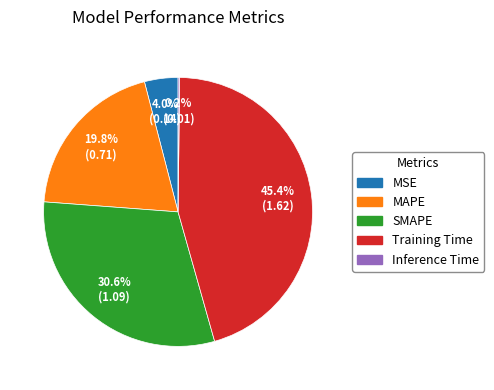

Does MAPE represent more than half of the total?

No